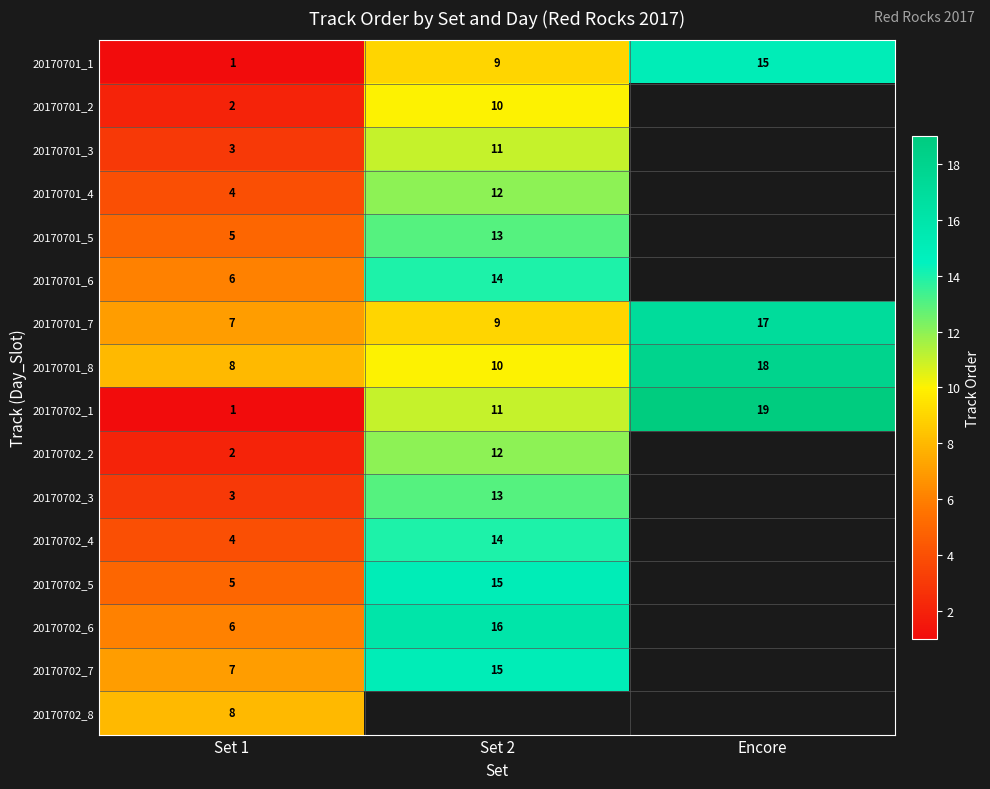

Where is 20170701_7 nearest to the value 12?

Set 2